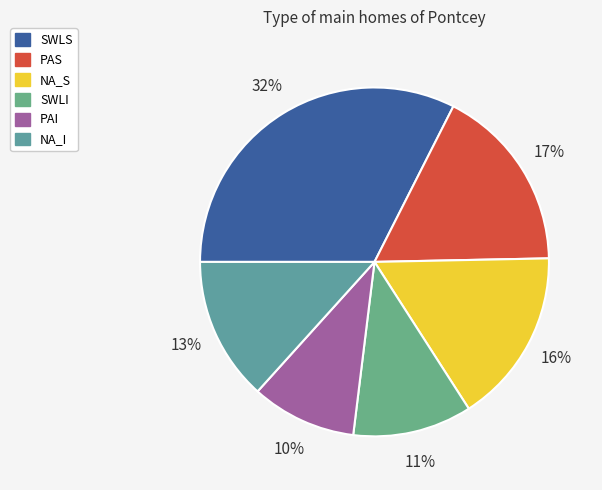

Is PAS the majority of the pie?

No